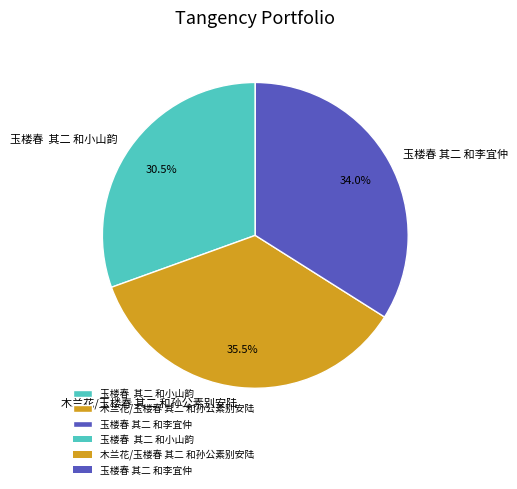

Is there any slice that represents more than half of the pie?

No